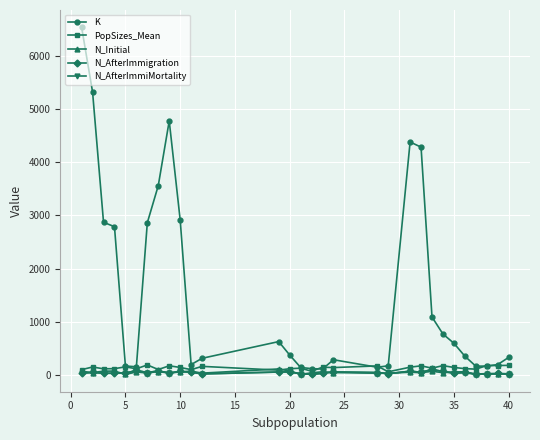

At how many categories does at least one series exceed 2388?

10